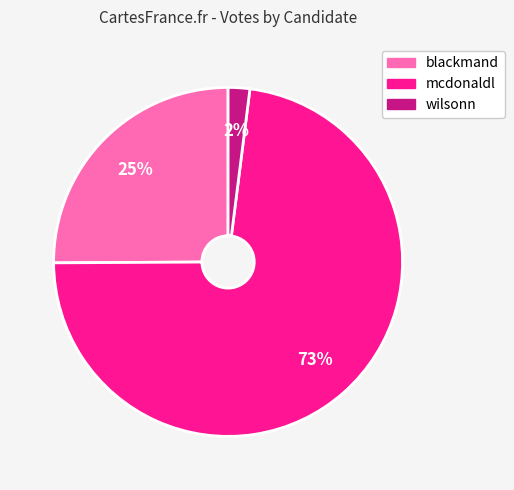

Does any single category account for the majority?

Yes